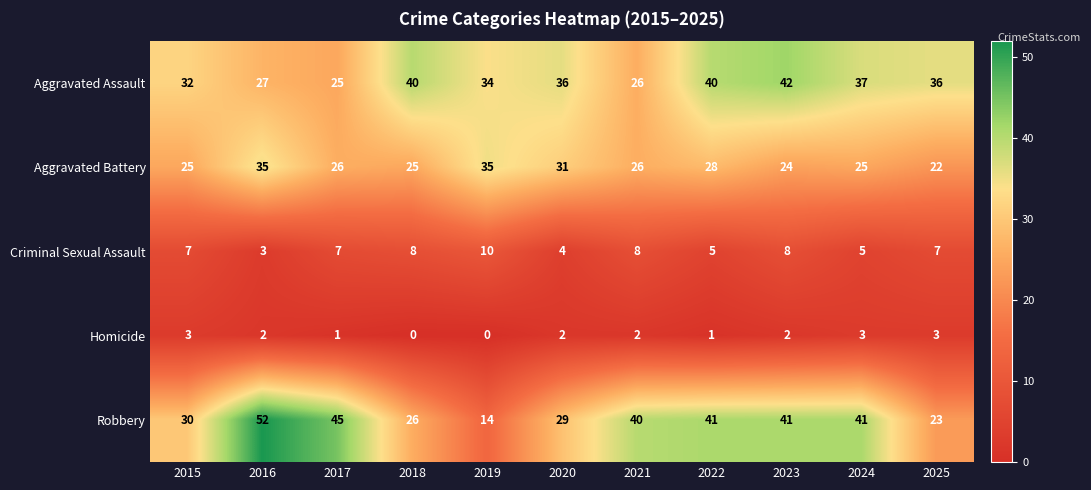

Which series has the largest total across all categories?

Robbery